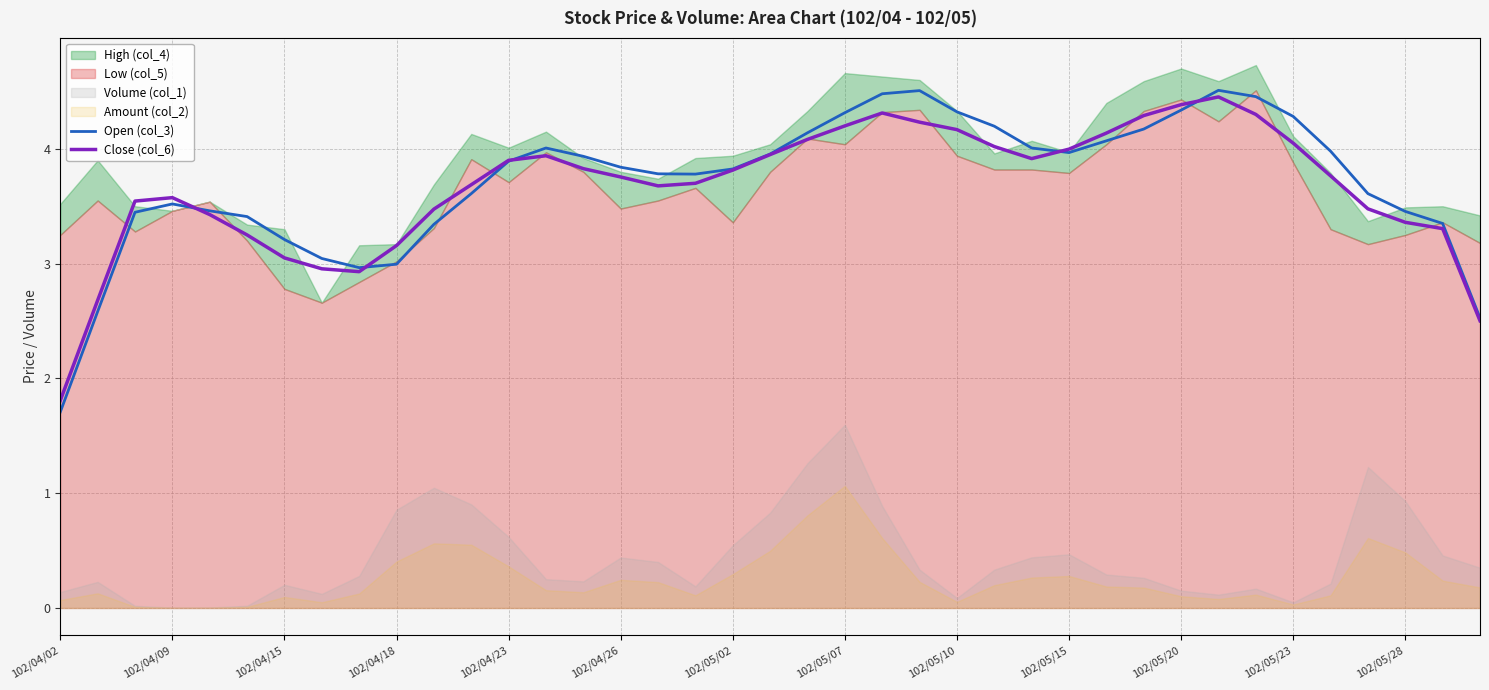

What is the minimum value for Close (col_6)?

1.8